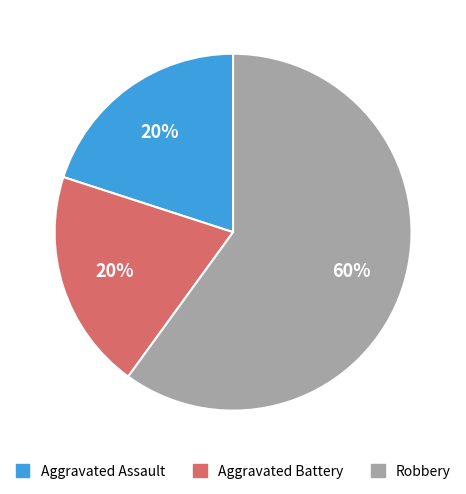

Is it true that Aggravated Battery is 20% of the pie?

True